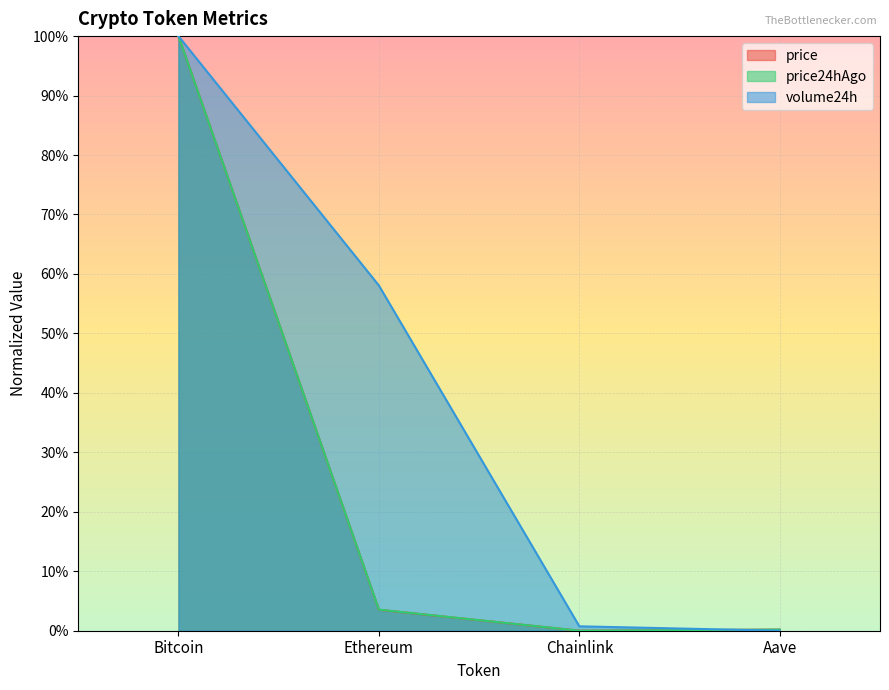

List the labels in order of volume24h value, largest first.

Bitcoin, Ethereum, Chainlink, Aave